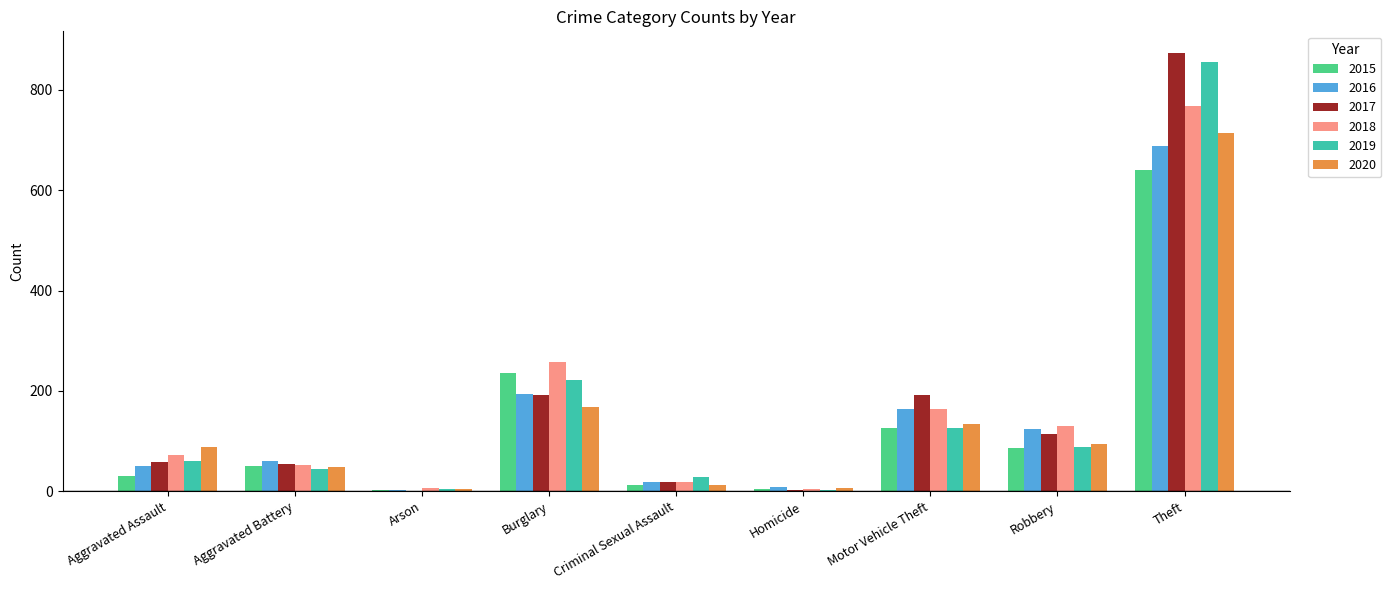

The 2019 series shows 206 at Motor Vehicle Theft. True or false?

False